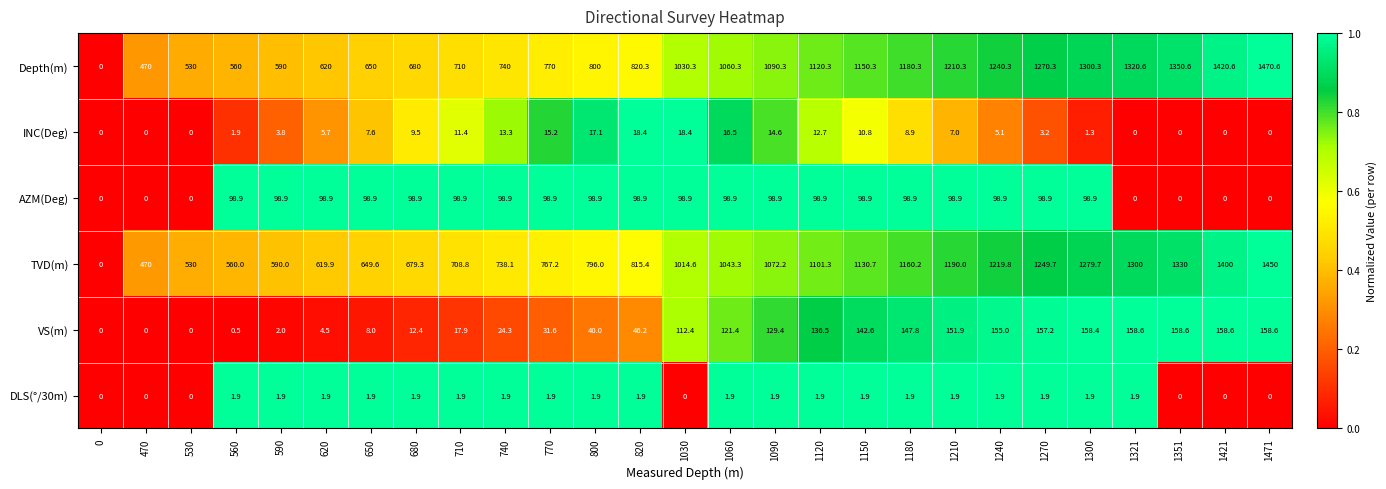

Which category has the highest value across all series?

1471